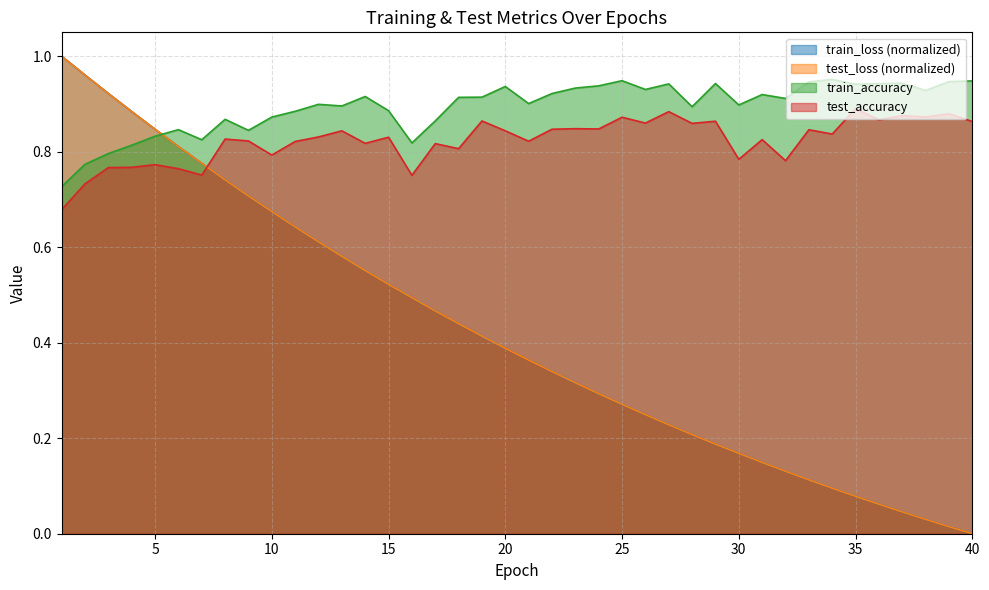

Which series changed the most between 32 and 40?

test_loss